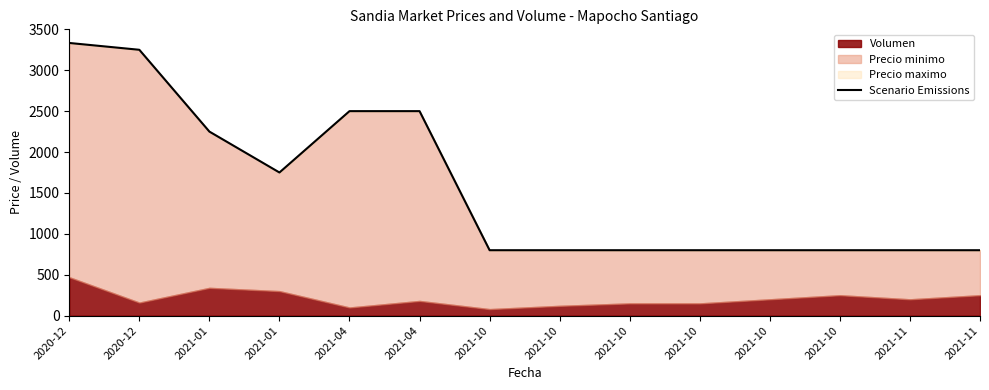

Reading right to left, list all the values displayed in this chart.

2021-11=800.0	2021-11=800.0	2021-10=800.0	2021-10=800.0	2021-10=800.0	2021-10=800.0	2021-10=800.0	2021-10=800.0	2021-04=2500.0	2021-04=2500.0	2021-01=1750.0	2021-01=2250.0	2020-12=3250.0	2020-12=3333.3